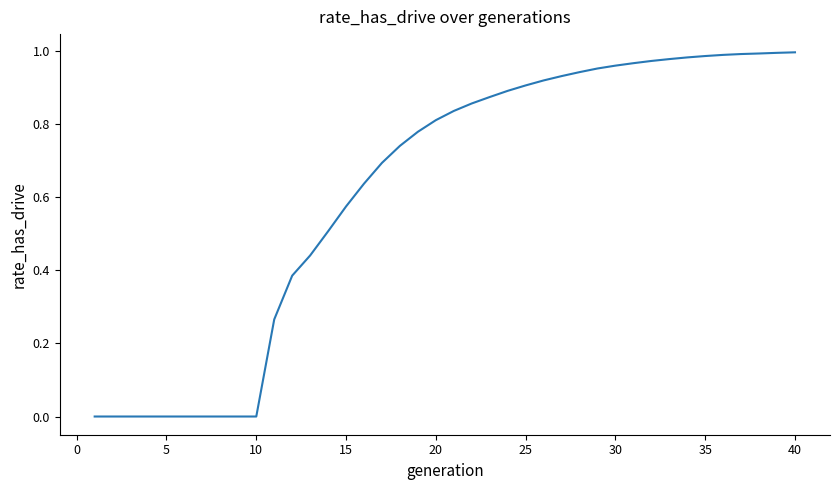

Reading left to right, extract all data points from this chart.

0.0	0.0	0.0	0.0	0.0	0.0	0.0	0.0	0.0	0.0	0.3	0.4	0.4	0.5	0.6	0.6	0.7	0.7	0.8	0.8	0.8	0.9	0.9	0.9	0.9	0.9	0.9	0.9	1.0	1.0	1.0	1.0	1.0	1.0	1.0	1.0	1.0	1.0	1.0	1.0